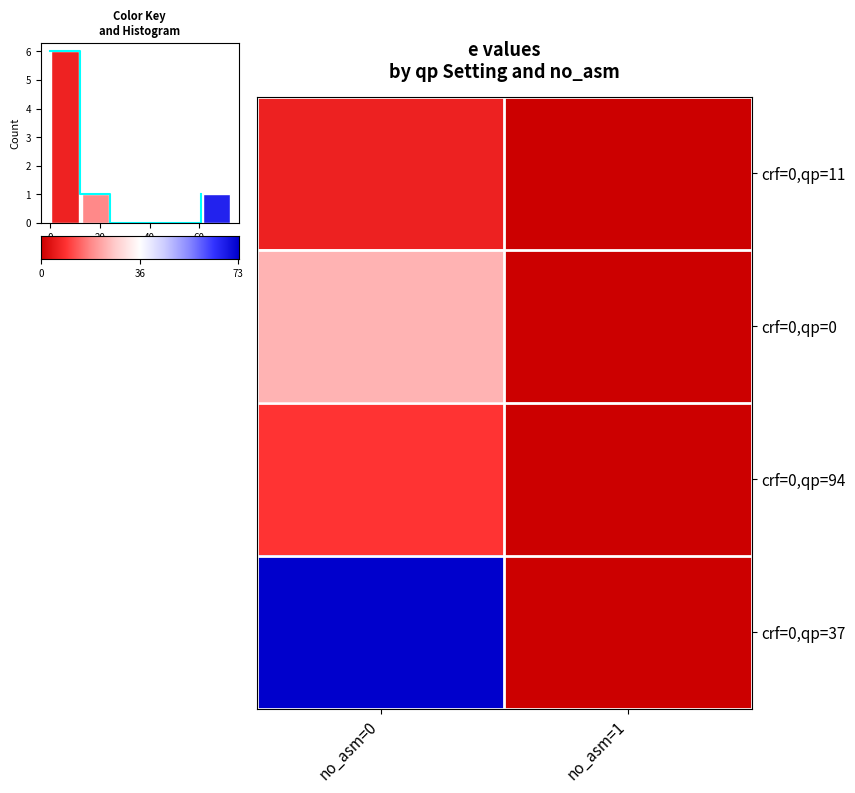

How many values in no_asm=1 are above zero?

1